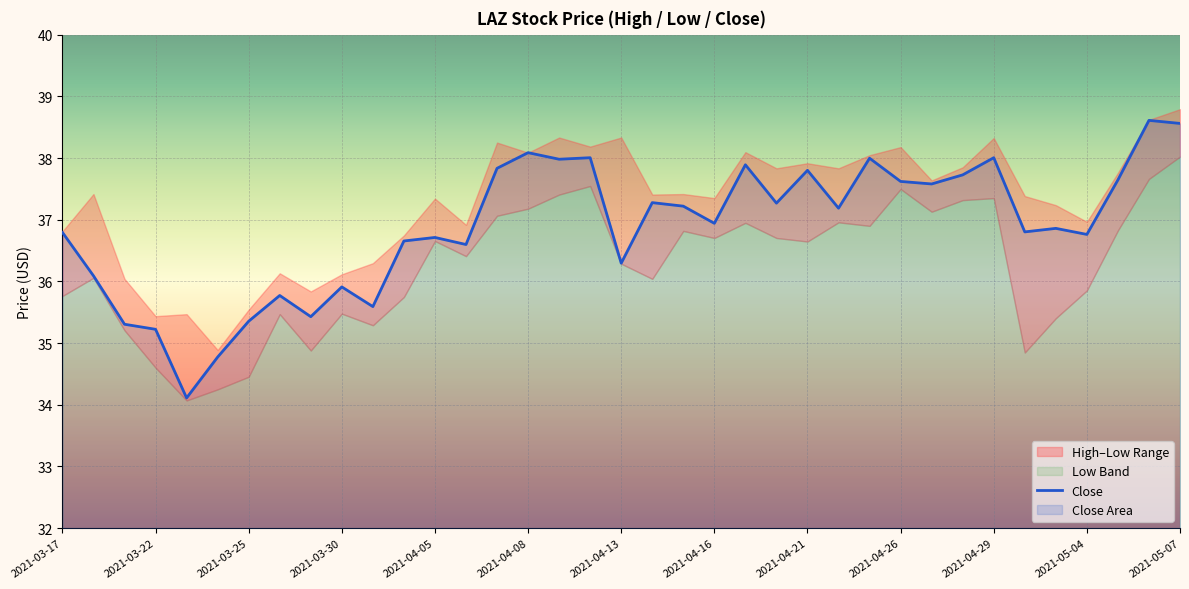

The Close series shows 21.2 at 2021-03-25. True or false?

False